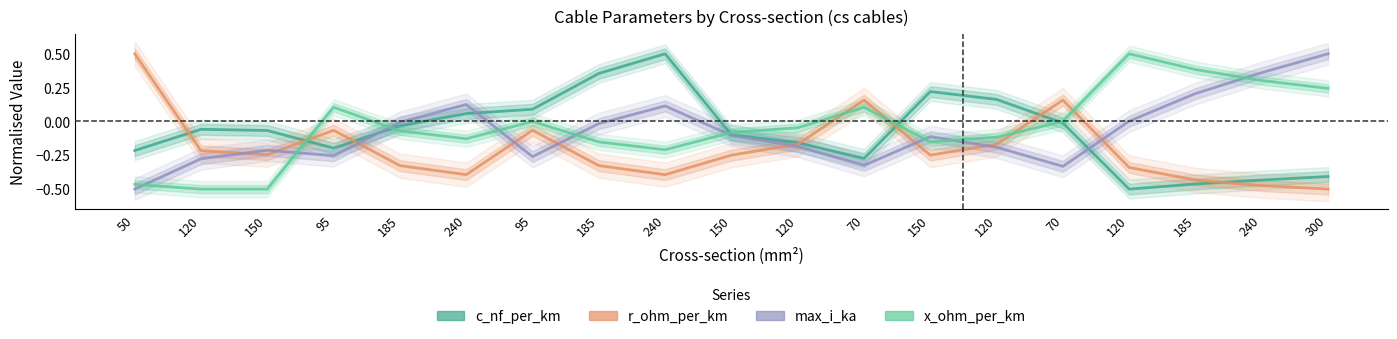

Reading right to left, list all the values displayed in this chart.

c_nf_per_km: 300=-0.4	240=-0.4	185=-0.5	120=-0.5	70=-0.0	120=0.2	150=0.2	70=-0.3	120=-0.2	150=-0.1	240=0.5	185=0.4	95=0.1	240=0.1	185=-0.0	95=-0.2	150=-0.1	120=-0.1	50=-0.2
r_ohm_per_km: 300=-0.5	240=-0.5	185=-0.4	120=-0.3	70=0.2	120=-0.2	150=-0.2	70=0.2	120=-0.2	150=-0.2	240=-0.4	185=-0.3	95=-0.1	240=-0.4	185=-0.3	95=-0.1	150=-0.2	120=-0.2	50=0.5
max_i_ka: 300=0.5	240=0.4	185=0.2	120=0.0	70=-0.3	120=-0.2	150=-0.1	70=-0.3	120=-0.2	150=-0.1	240=0.1	185=-0.0	95=-0.3	240=0.1	185=-0.0	95=-0.3	150=-0.2	120=-0.3	50=-0.5
x_ohm_per_km: 300=0.2	240=0.3	185=0.4	120=0.5	70=-0.0	120=-0.1	150=-0.2	70=0.1	120=-0.0	150=-0.1	240=-0.2	185=-0.2	95=-0.0	240=-0.1	185=-0.1	95=0.1	150=-0.5	120=-0.5	50=-0.5